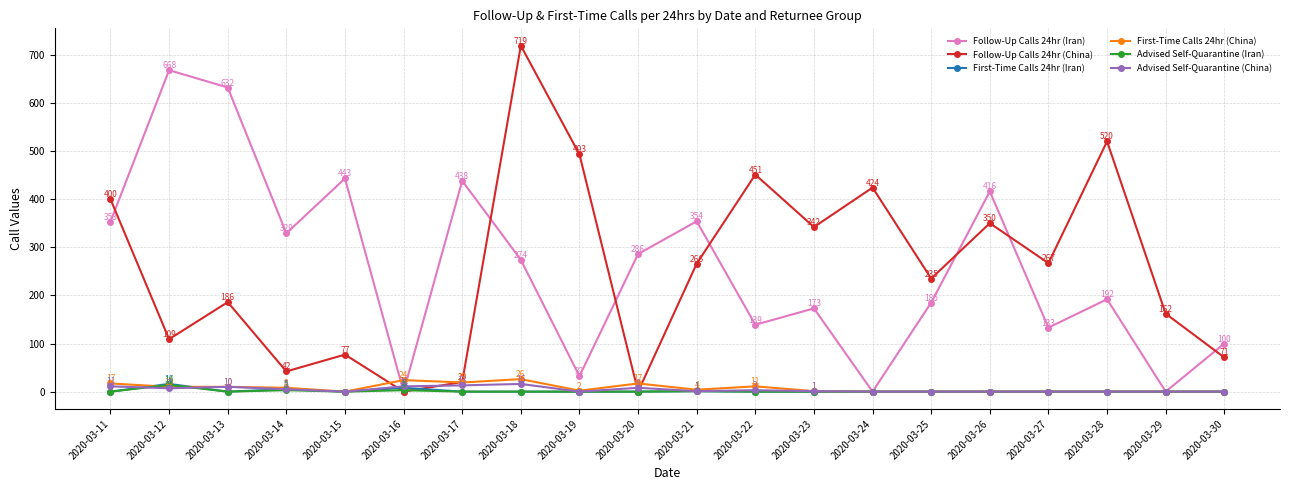

At how many categories does at least one series exceed 455?

5